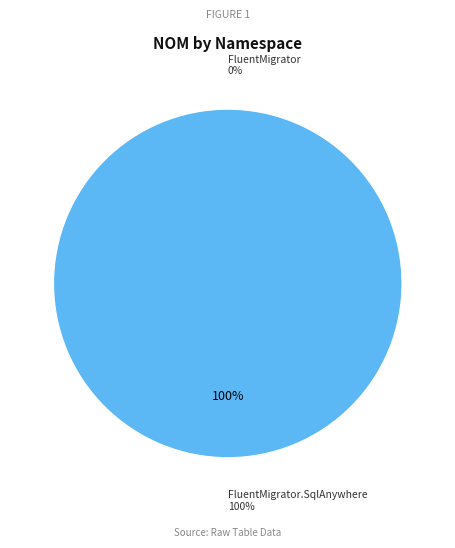

To the nearest percent, what portion does FluentMigrator.SqlAnywhere represent?

100%